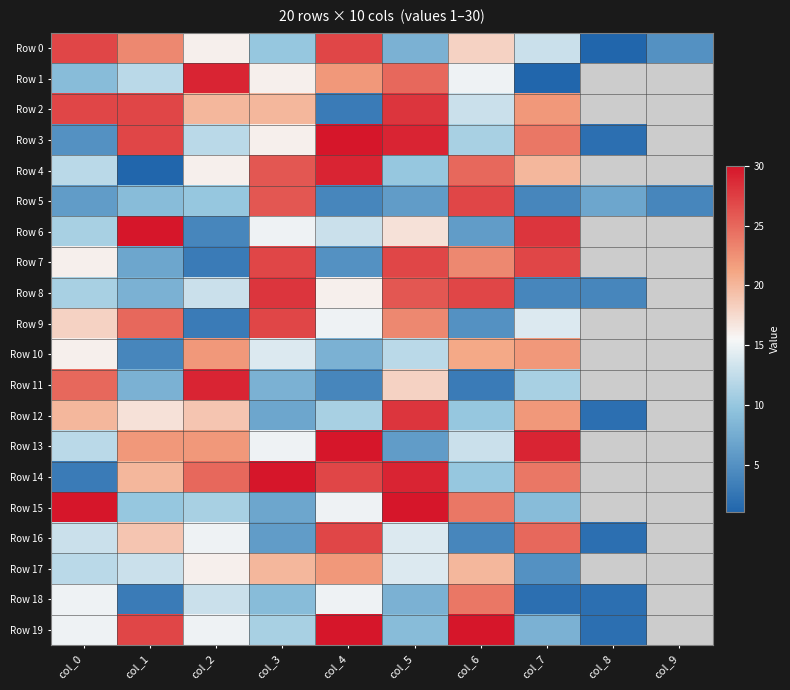

Rank the series by their maximum value, from lowest to highest.

Row 10, Row 17, Row 18, Row 0, Row 5, Row 7, Row 9, Row 16, Row 2, Row 8, Row 12, Row 1, Row 4, Row 11, Row 3, Row 6, Row 13, Row 14, Row 15, Row 19